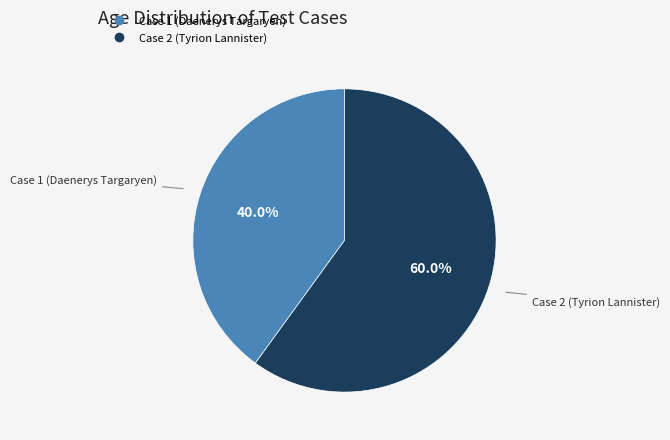

What is the ratio of the value at Case 2 (Tyrion Lannister) to the value at Case 1 (Daenerys Targaryen)?

1.5